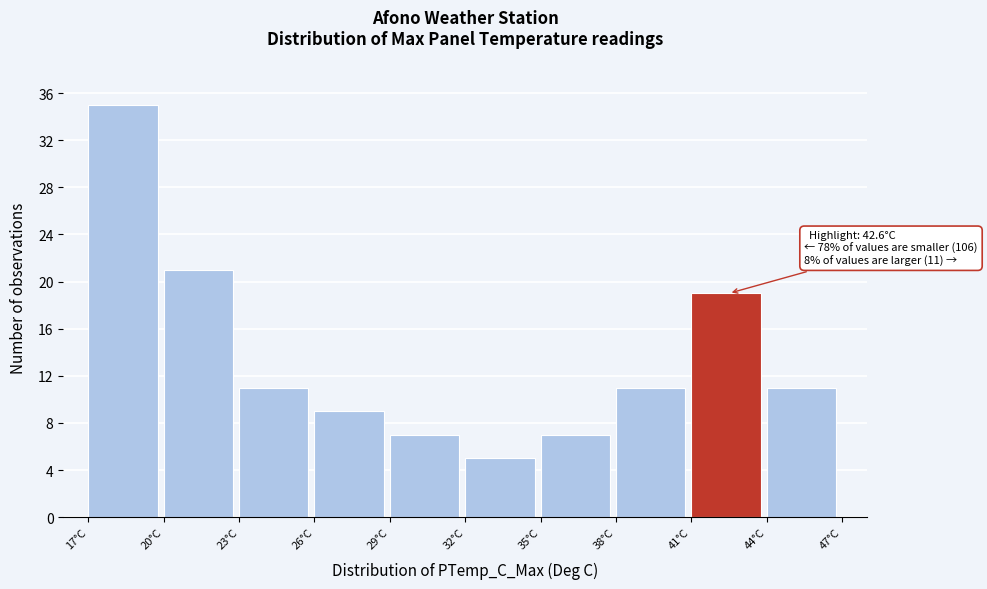

Over which range of the x-axis is the bar tallest?

17 to 20